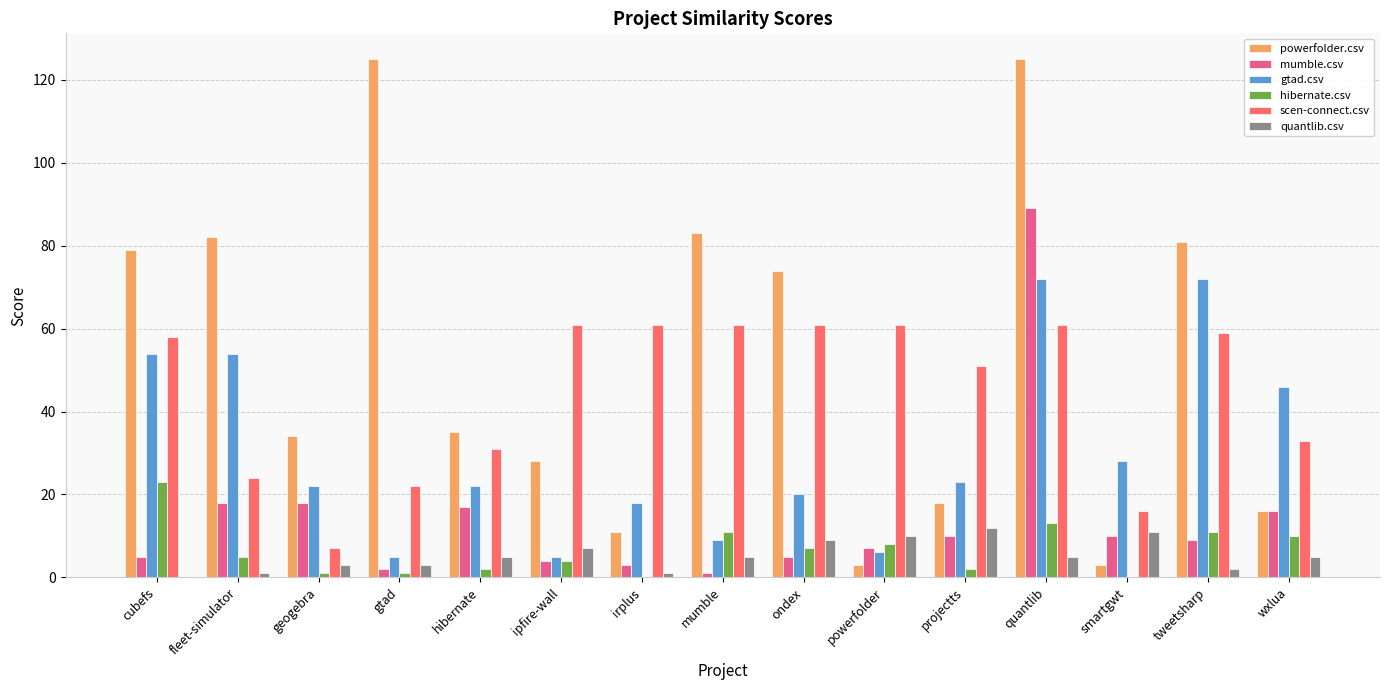

The value of powerfolder.csv at projectts is 25. True or false?

False